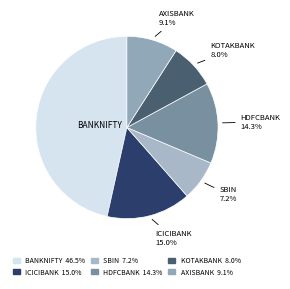

To the nearest percent, what percentage of the pie is AXISBANK?

9%